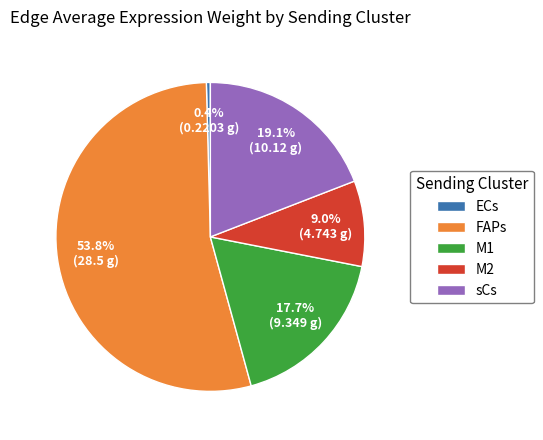

To the nearest percent, what is the average slice percentage?

20%